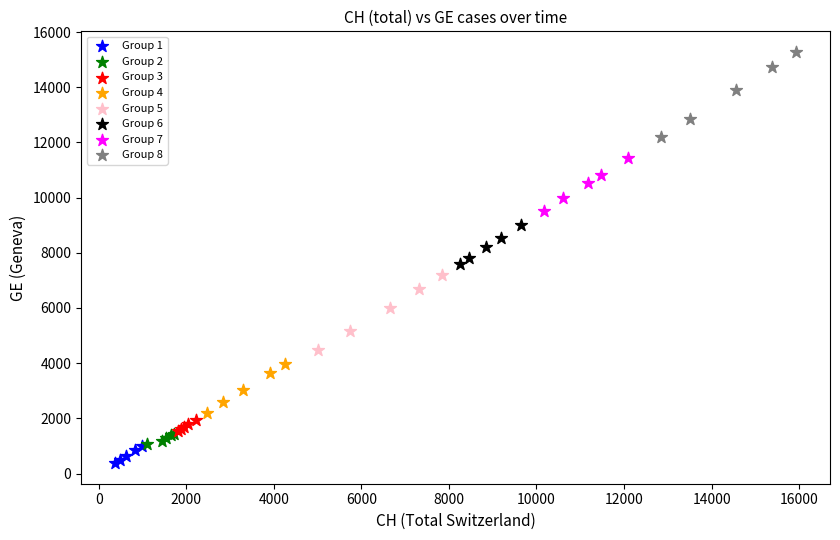

Which series has the largest Y range (max minus min)?

Group 8